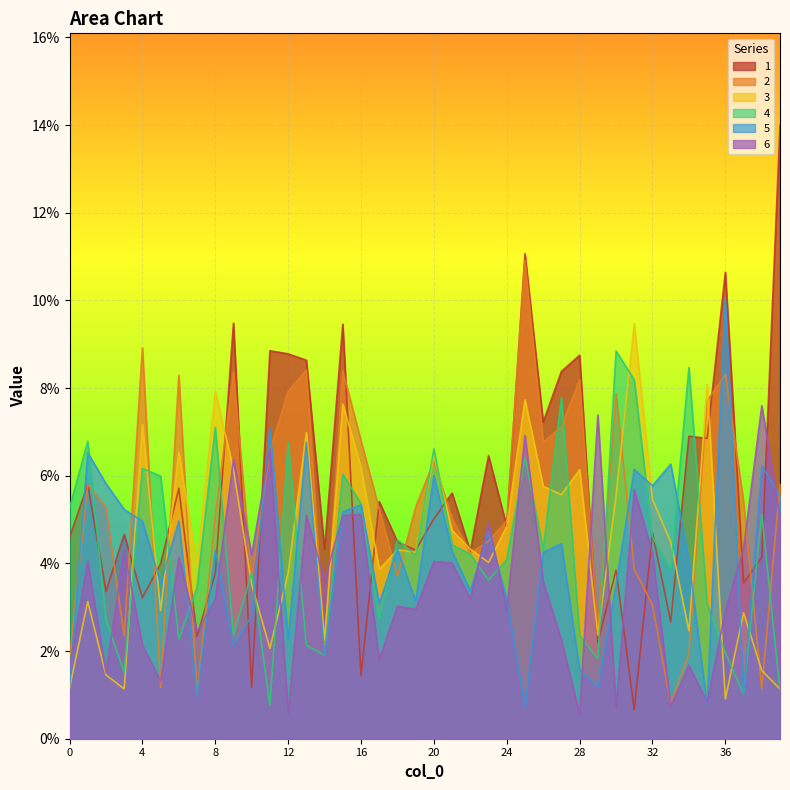

What is the difference between the highest and lowest values at 36?

0.1